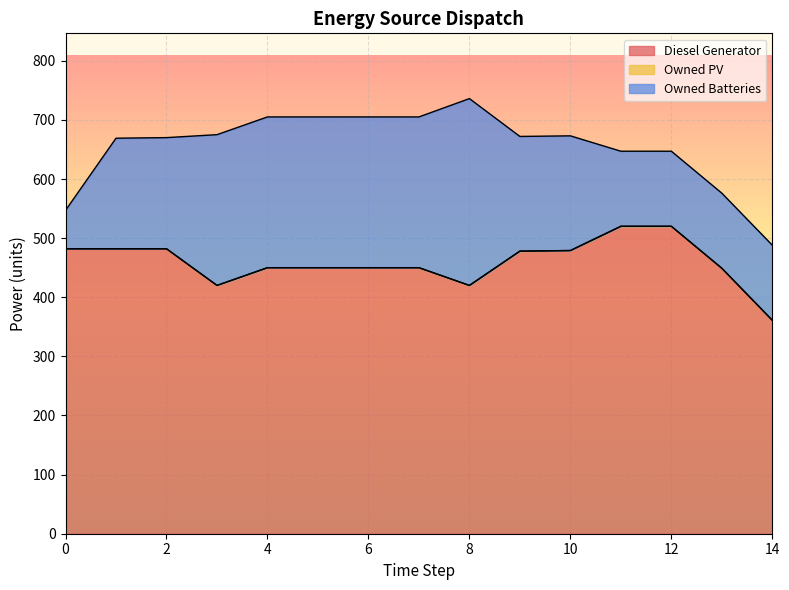

True or false: Owned Batteries and Owned PV cross at least once.

False